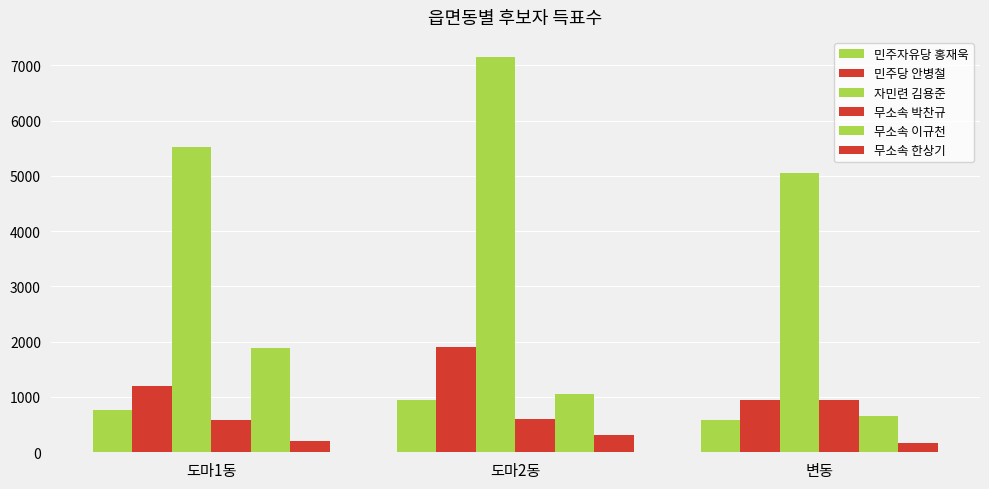

How many bars are there in total?

18